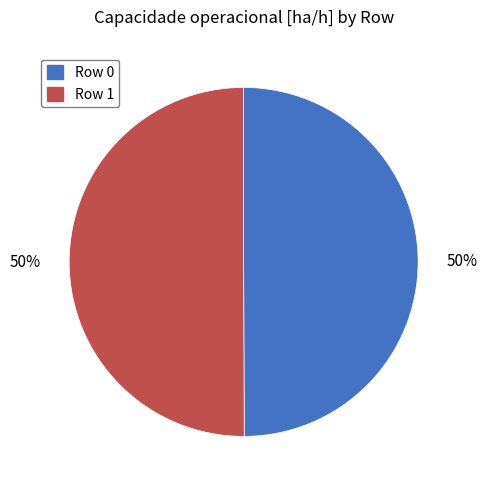

Approximately how many times larger is the value at Row 0 compared to Row 1?

1.0